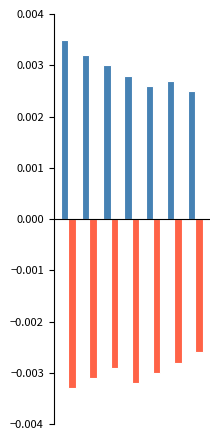

How many bars are there in total?

14